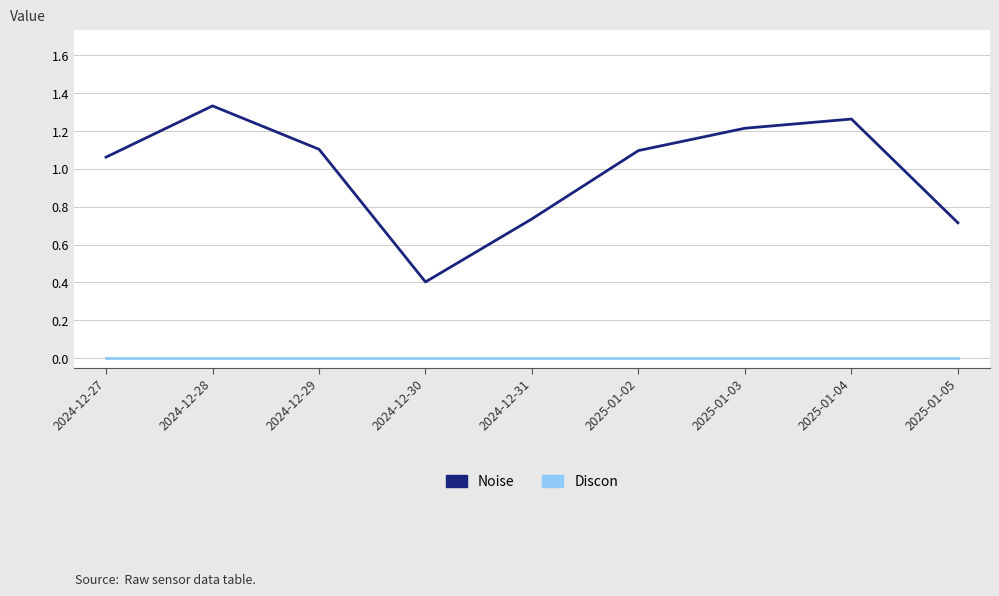

True or false: Noise and Discon cross at least once.

False